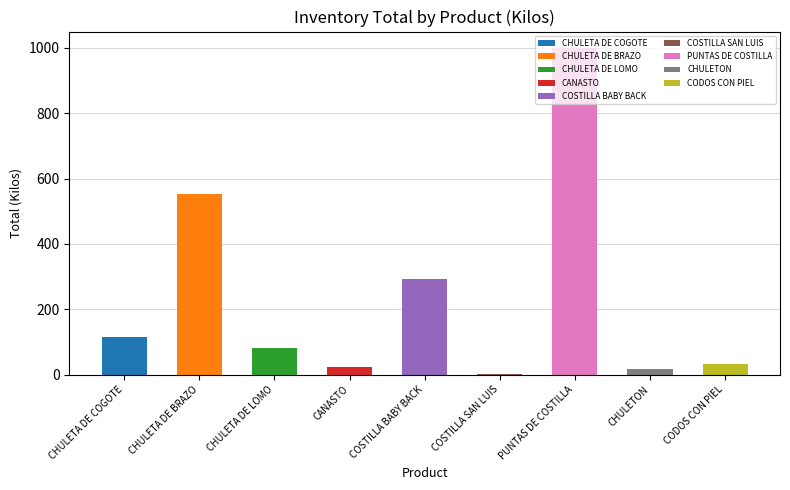

Are the bars horizontal?

No